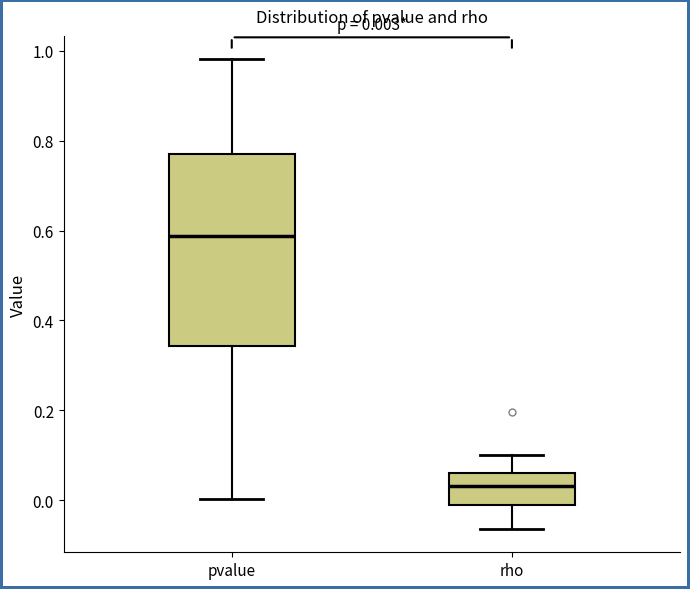

Which box has the lowest median line?

rho